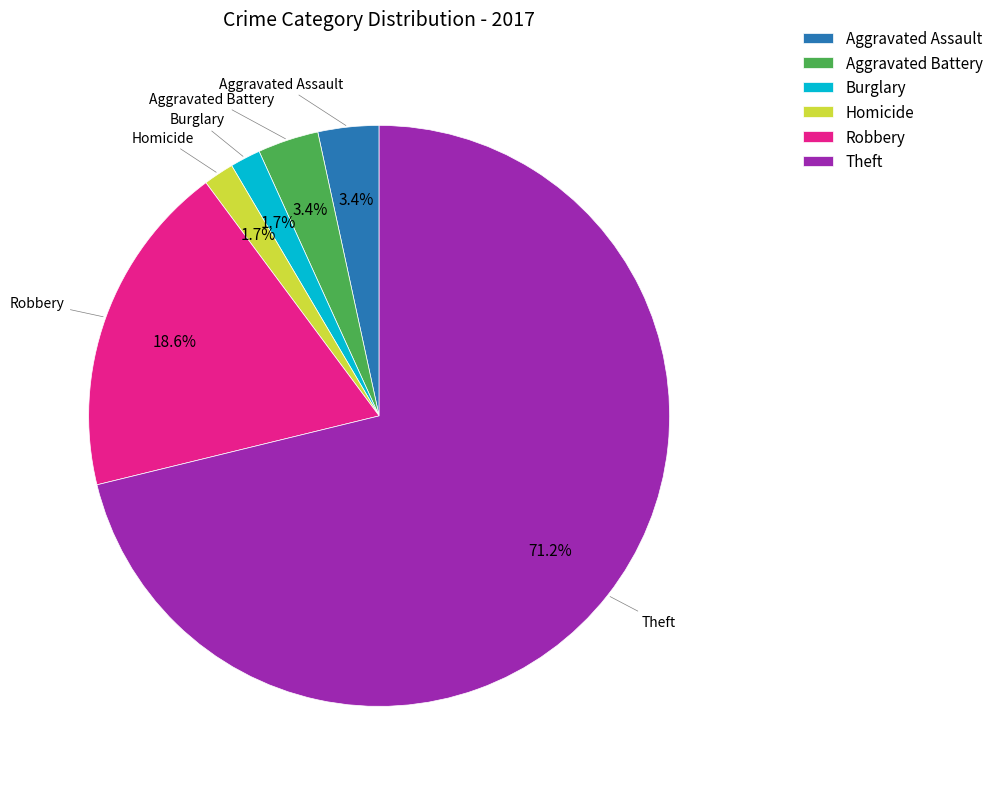

Combined, do Aggravated Battery and Theft account for over 50%?

Yes